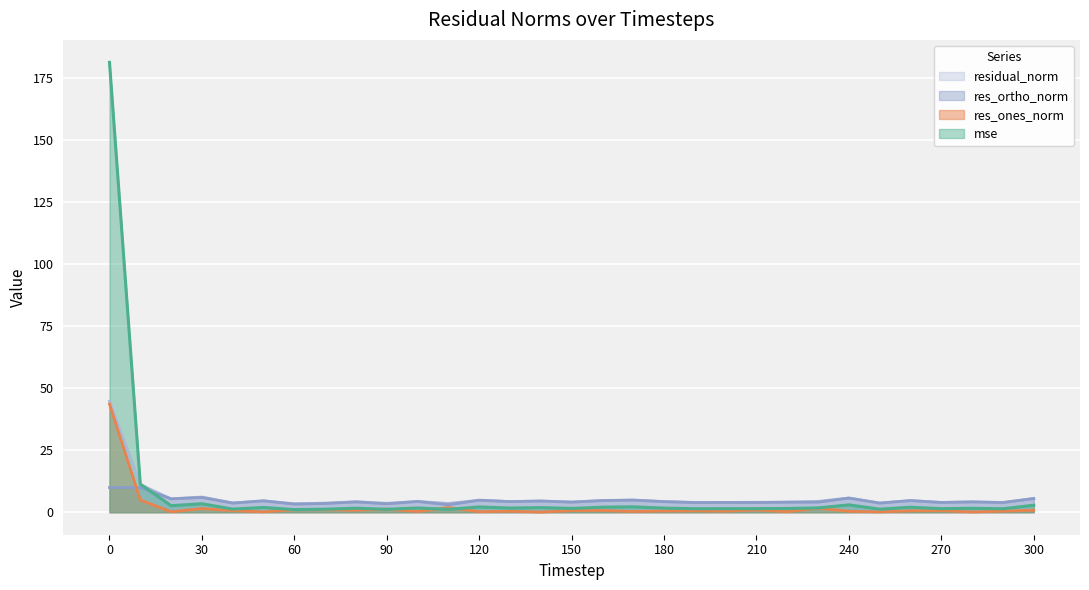

Rank the series by their maximum value, from lowest to highest.

res_ortho_norm, res_ones_norm, residual_norm, mse